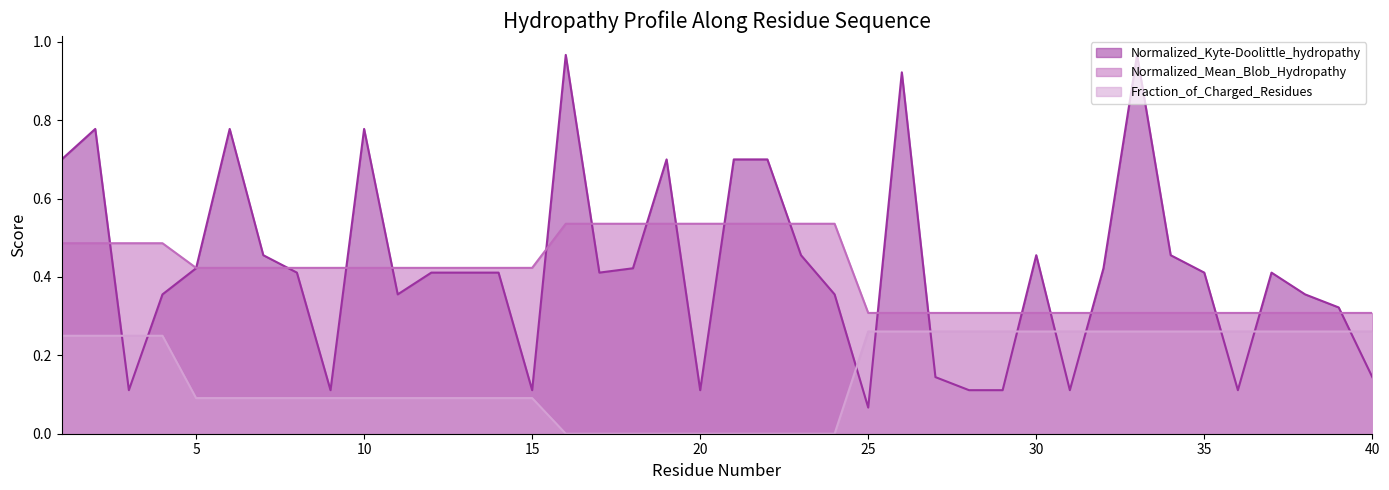

The value of Normalized_Kyte-Doolittle_hydropathy at 30 is 0.1. True or false?

False